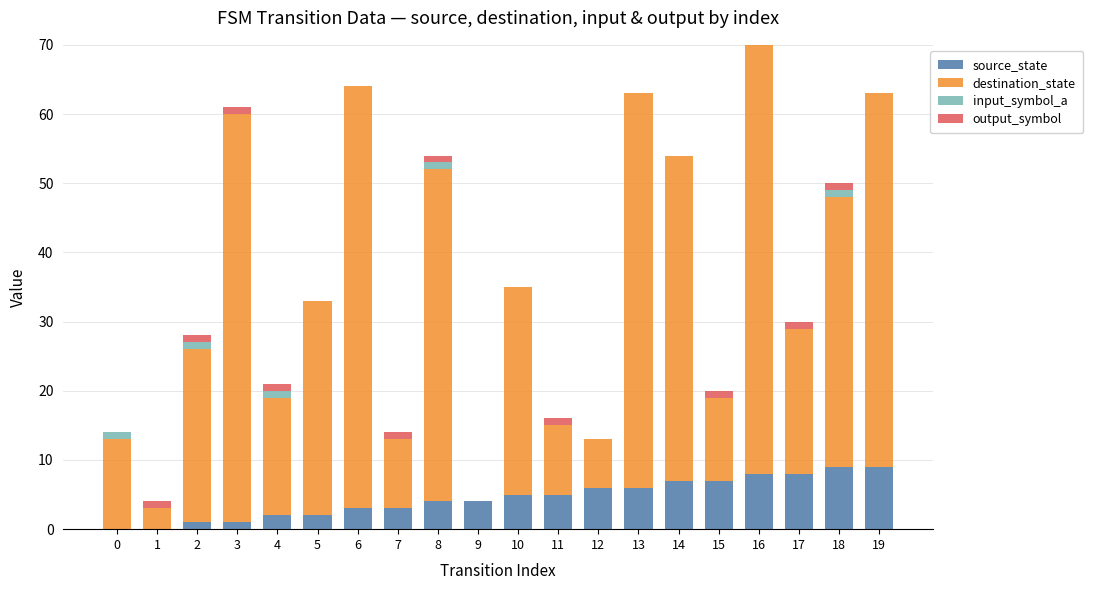

At which category is the sum across all series the highest?

16